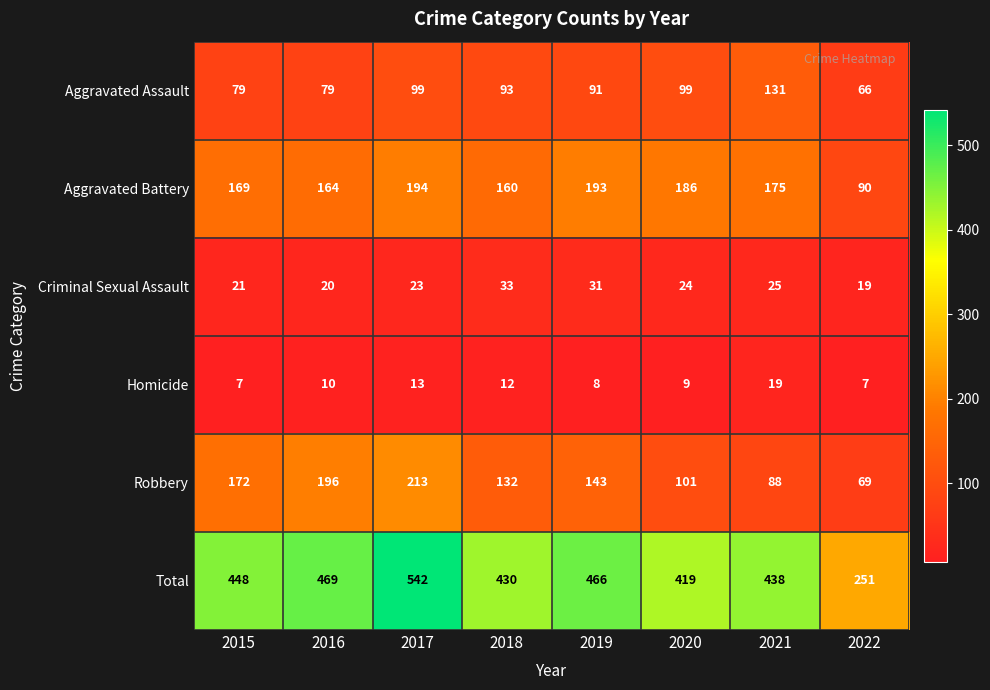

List the series in order of their peak value, highest first.

Total, Robbery, Aggravated Battery, Aggravated Assault, Criminal Sexual Assault, Homicide